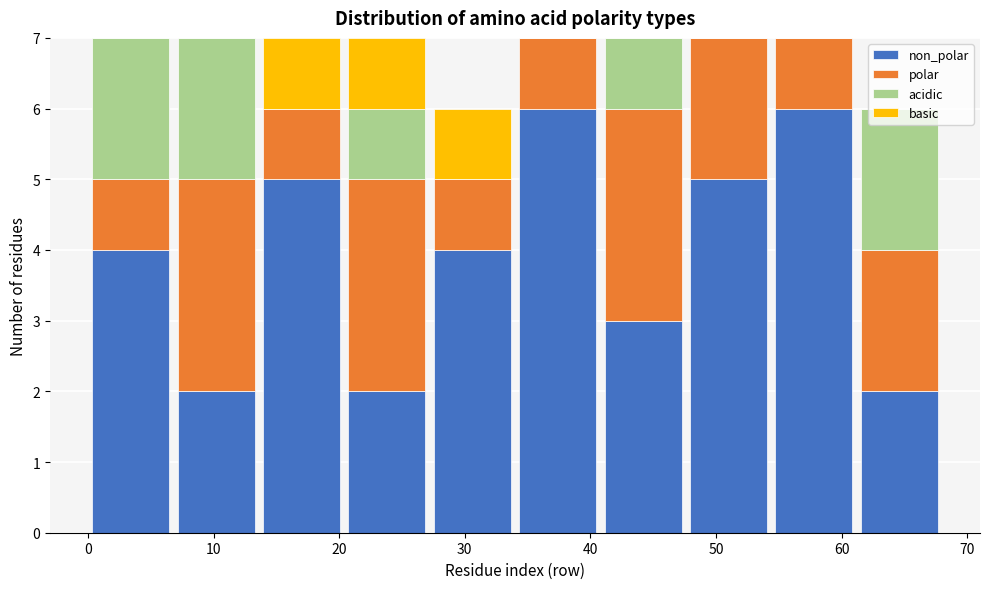

Reading left to right, transcribe this chart: for each stacked bar, give the range it covers on the x-axis and its total height. Neither the bar edges nor the heights are printed on the chart, so give them approximately, as read against the axes.

0.0 to 6.8: 7
6.8 to 13.6: 7
13.6 to 20.4: 7
20.4 to 27.2: 7
27.2 to 34.0: 6
34.0 to 40.8: 7
40.8 to 47.6: 7
47.6 to 54.4: 7
54.4 to 61.2: 7
61.2 to 68.0: 6